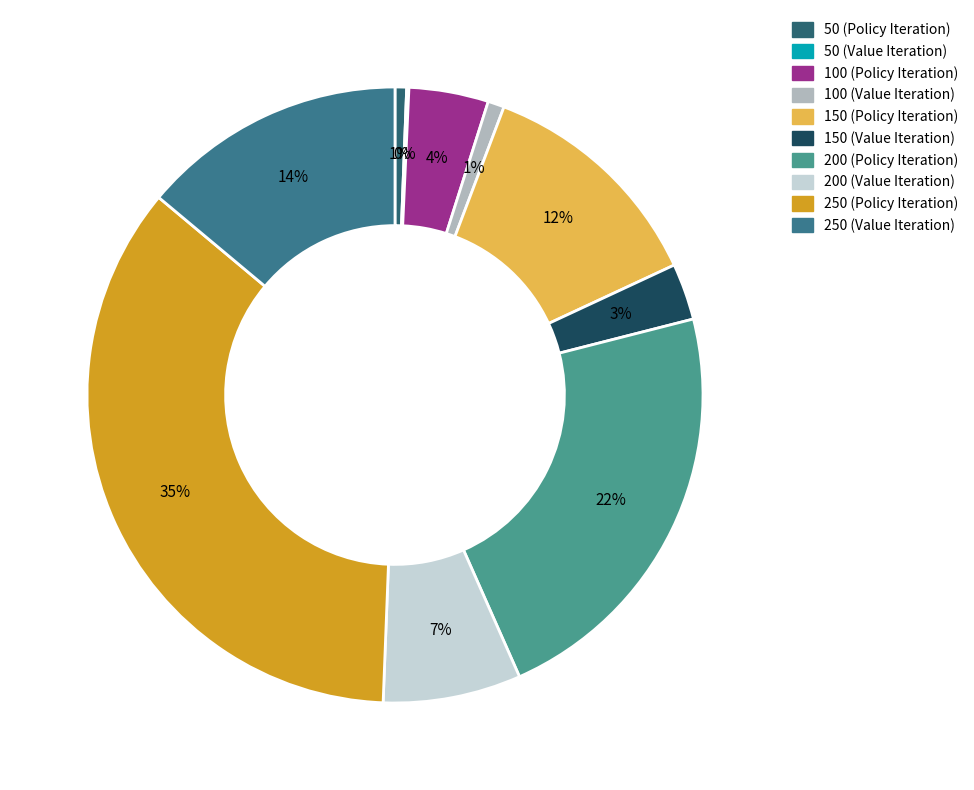

Which category has the smallest portion of the pie?

50 (Value Iteration)